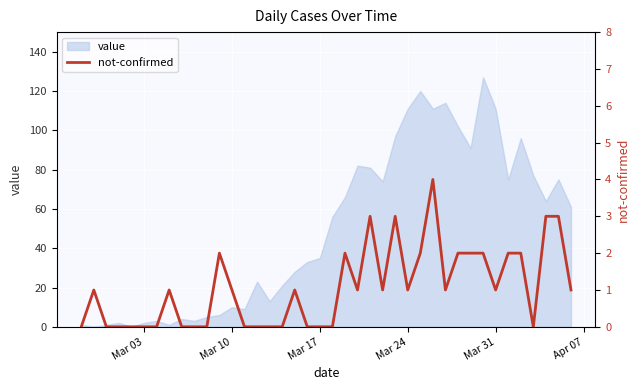

The value of value at Mar 24 is 111. True or false?

True